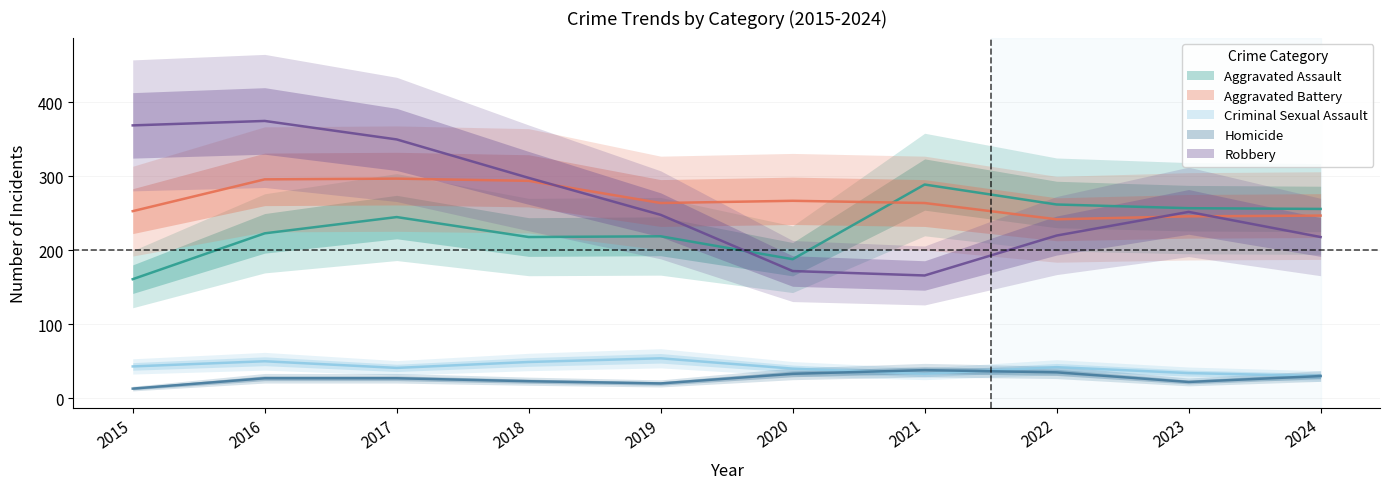

What is the value of the Aggravated Battery point at the 7th from the left?

264